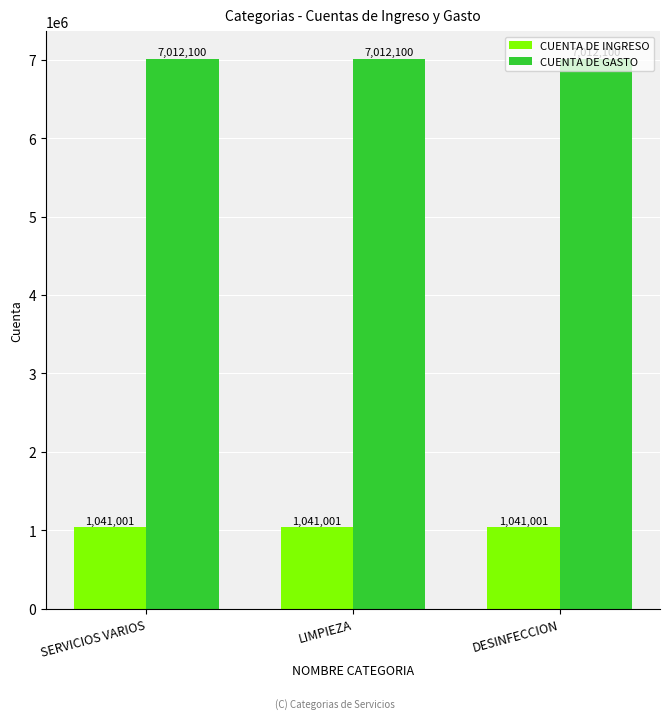

What is the spread (max minus min) of values at DESINFECCION?

5971099